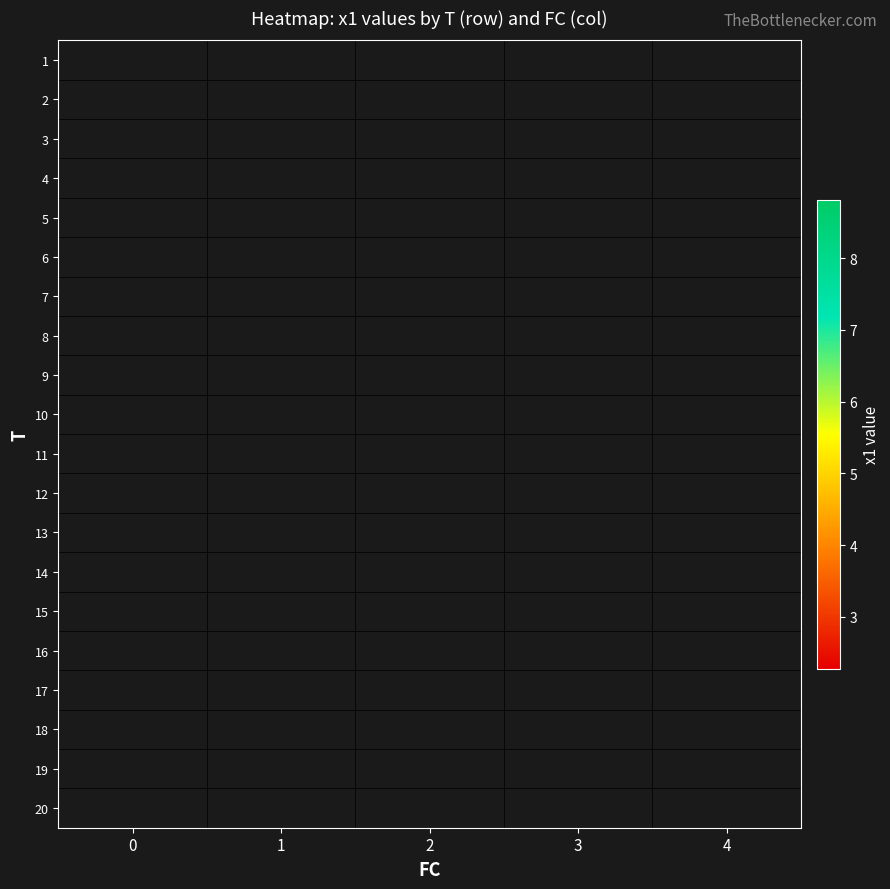

How many categories are shown in the chart?

5